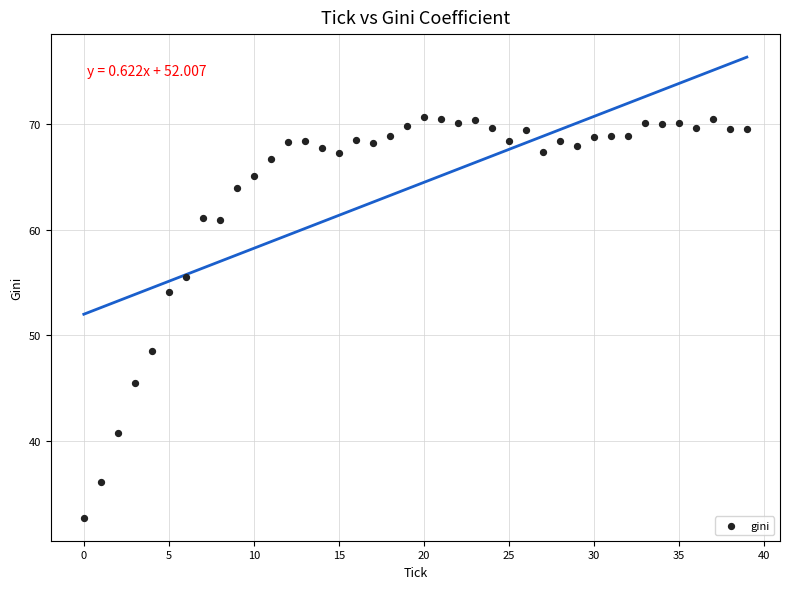

What Y value in the scatter plot is closest to 51?

48.5